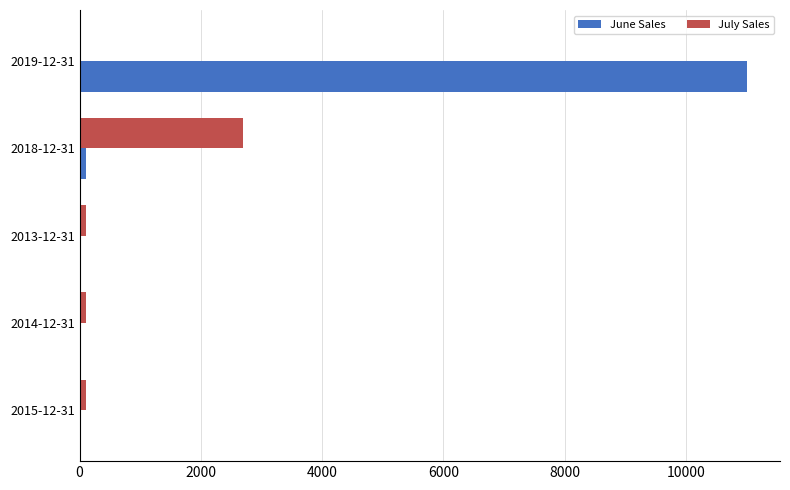

Which category has the highest value in the July Sales series?

2018-12-31